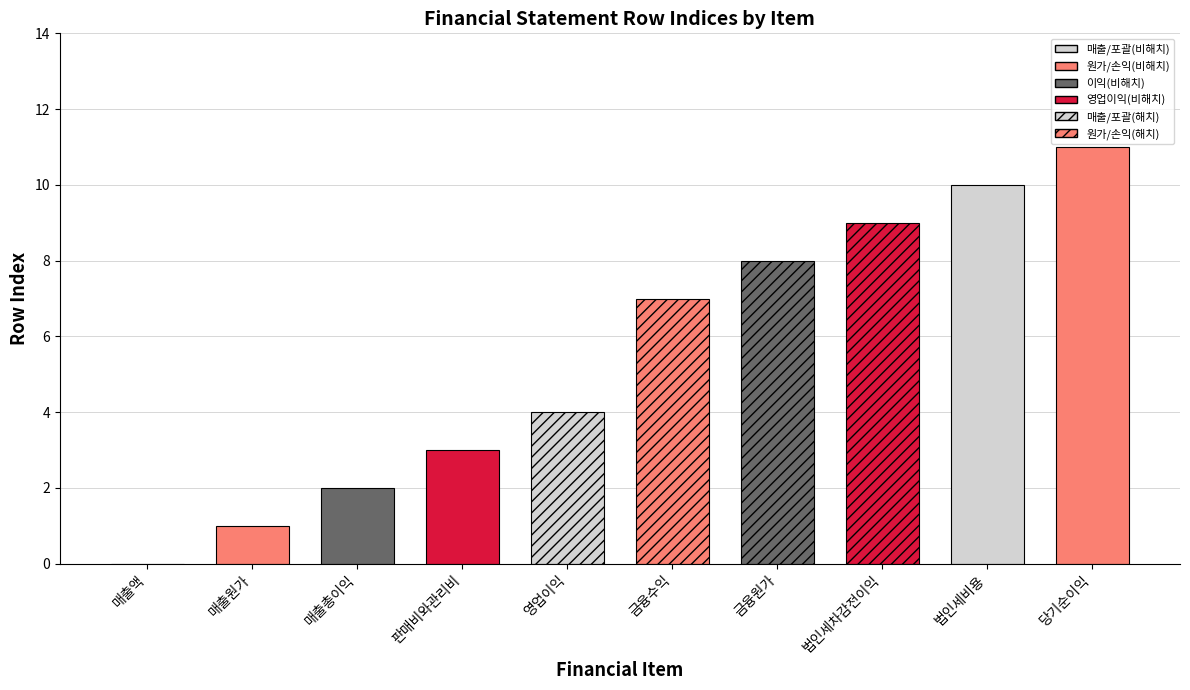

At which category is the sum across all series the highest?

당기순이익(손실)